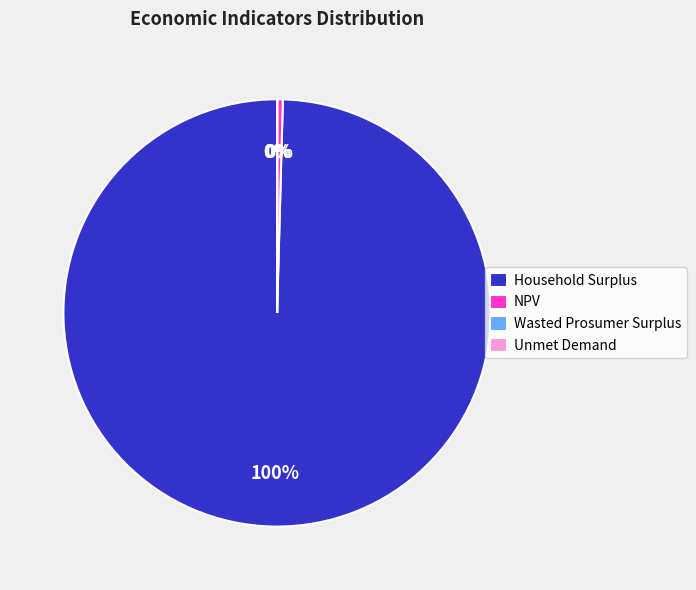

Between Household Surplus and NPV, which is larger?

Household Surplus